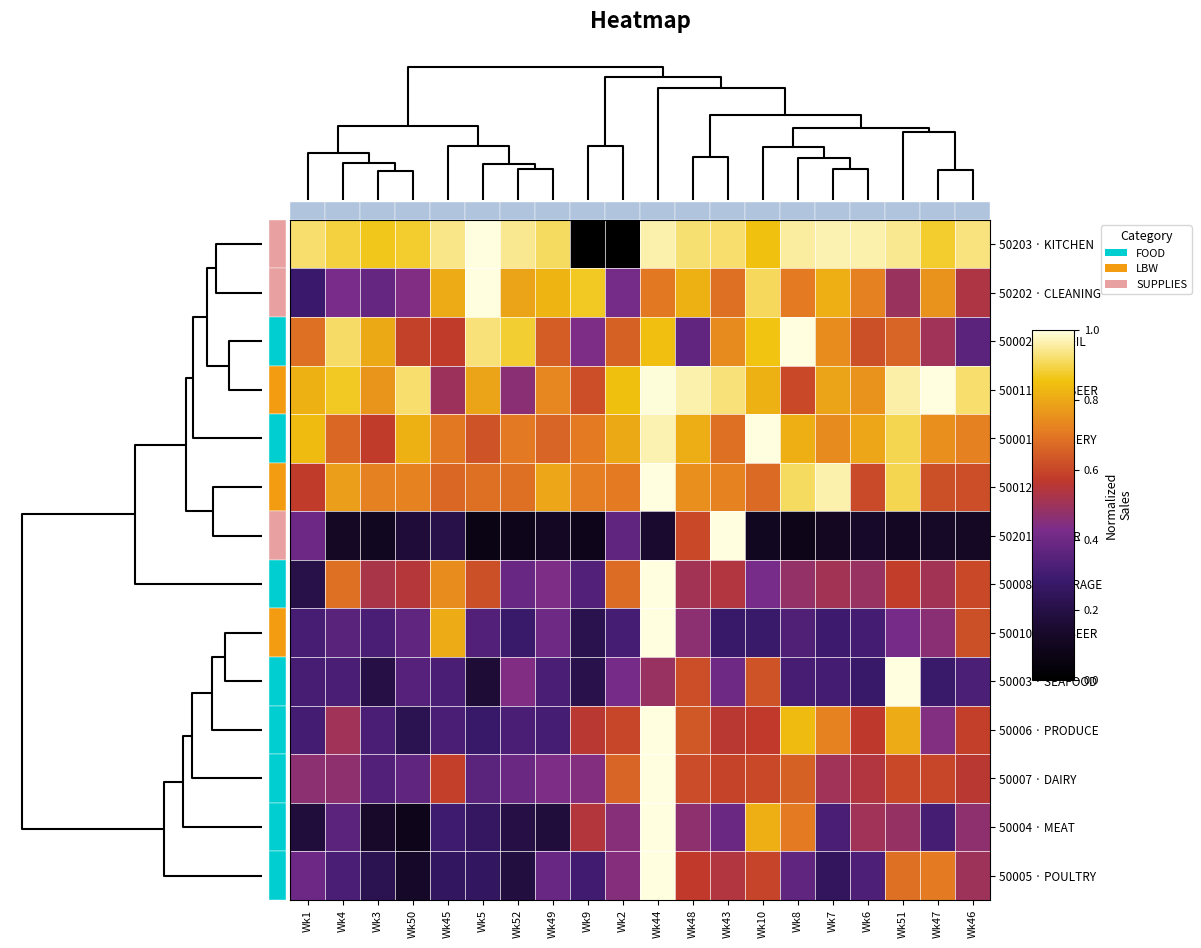

What is the difference between the maximum and minimum values in the 50002 · FRY OIL series?

0.6